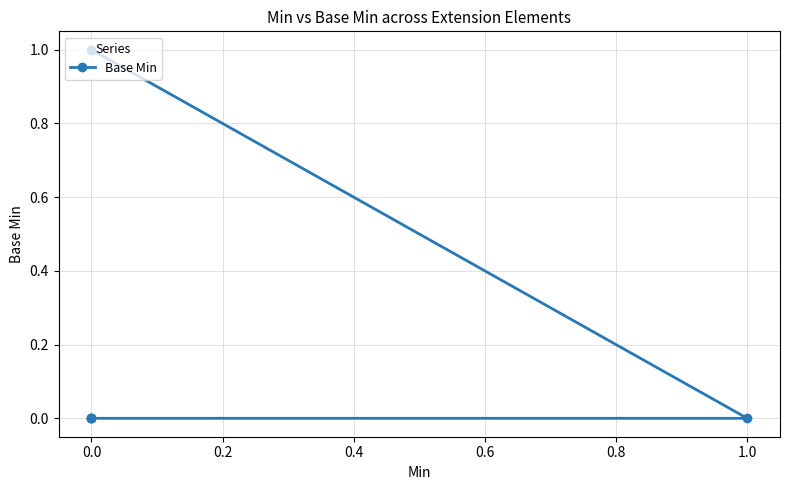

What is the change in value from −0.2 to 0.6?

+1